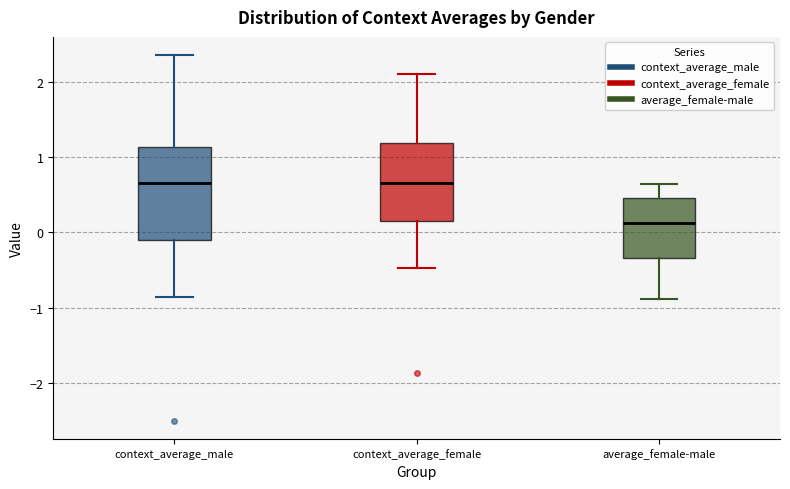

Reading left to right, read every box against the y-axis: the position of its median line, the range the box covers, and the ends of its whiskers. The values are not printed on the chart, so give them approximately, as read against the axis.

context_average_male: median 0.7, box -0.1 to 1.1, whiskers -0.9 to 2.4
context_average_female: median 0.7, box 0.2 to 1.2, whiskers -0.5 to 2.1
average_female-male: median 0.1, box -0.3 to 0.5, whiskers -0.9 to 0.6